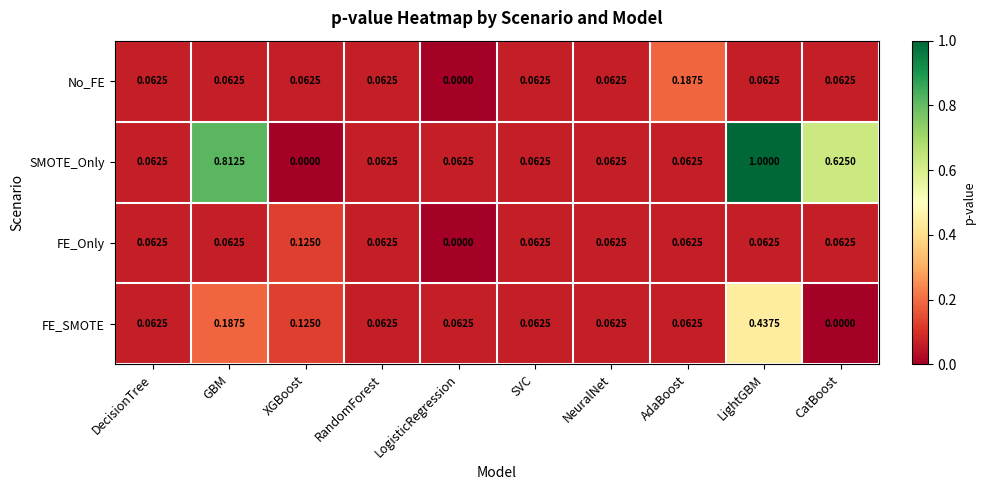

Which series has the largest range (max minus min)?

SMOTE_Only